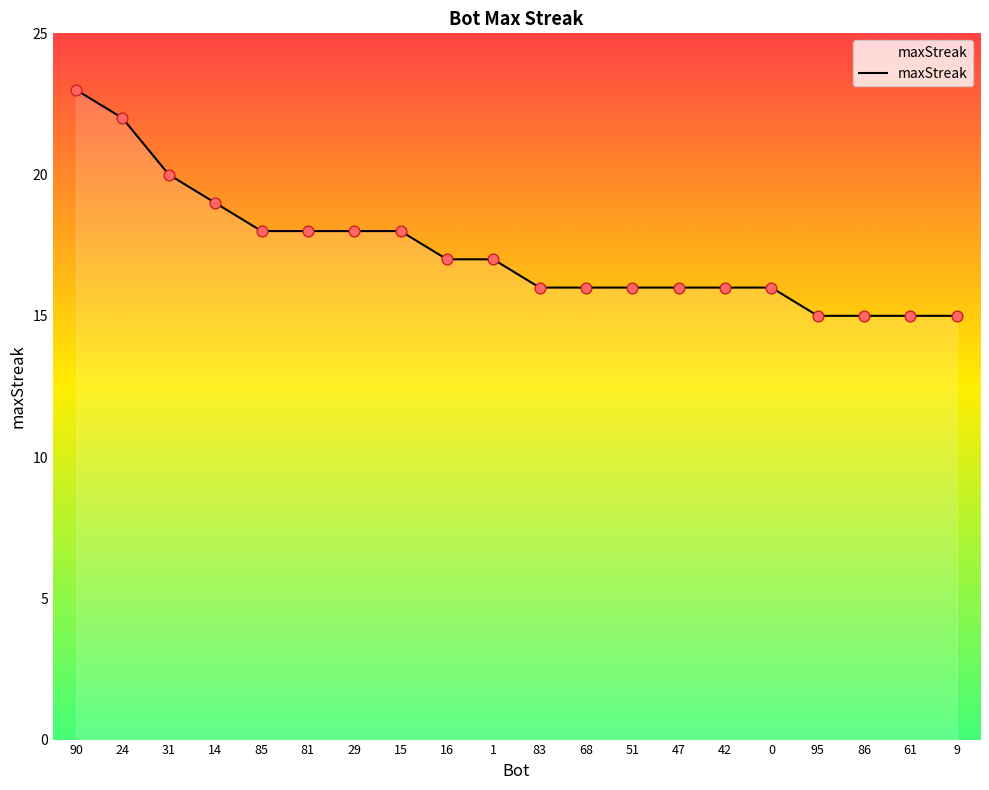

What is the ratio of the value at 61 to the value at 47?

0.9